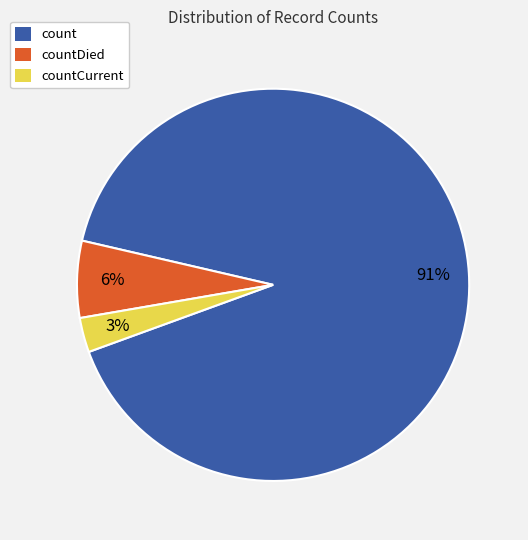

Does any single category account for the majority?

Yes